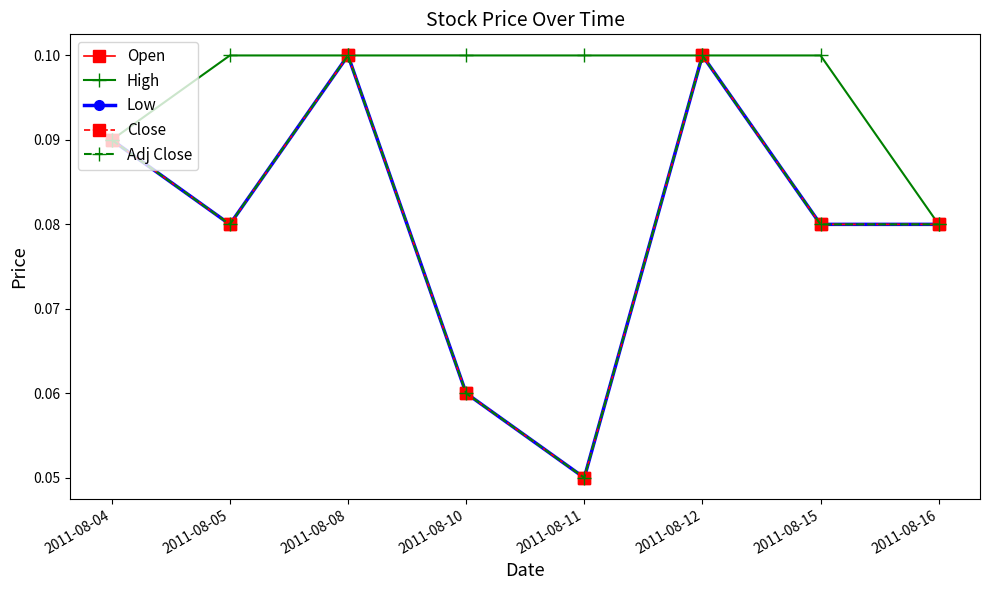

Does the chart have visible grid lines?

No